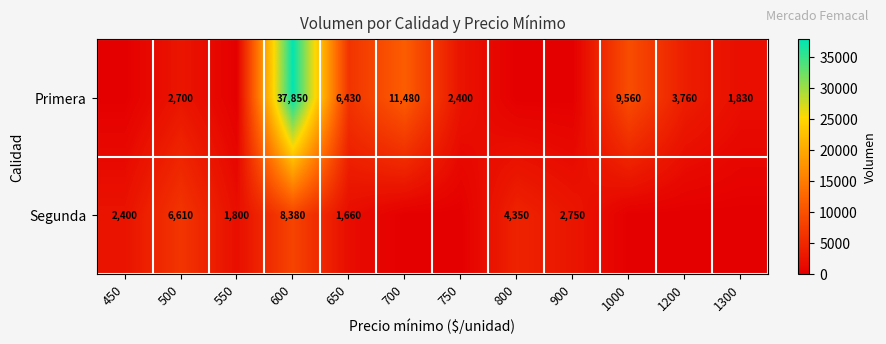

What is the difference between the highest and lowest values at 500?

3910